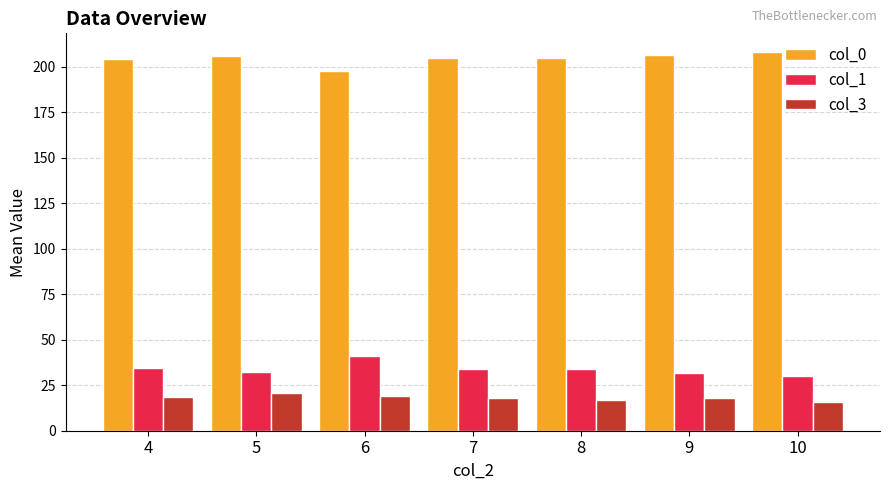

How many categories are shown in the chart?

7